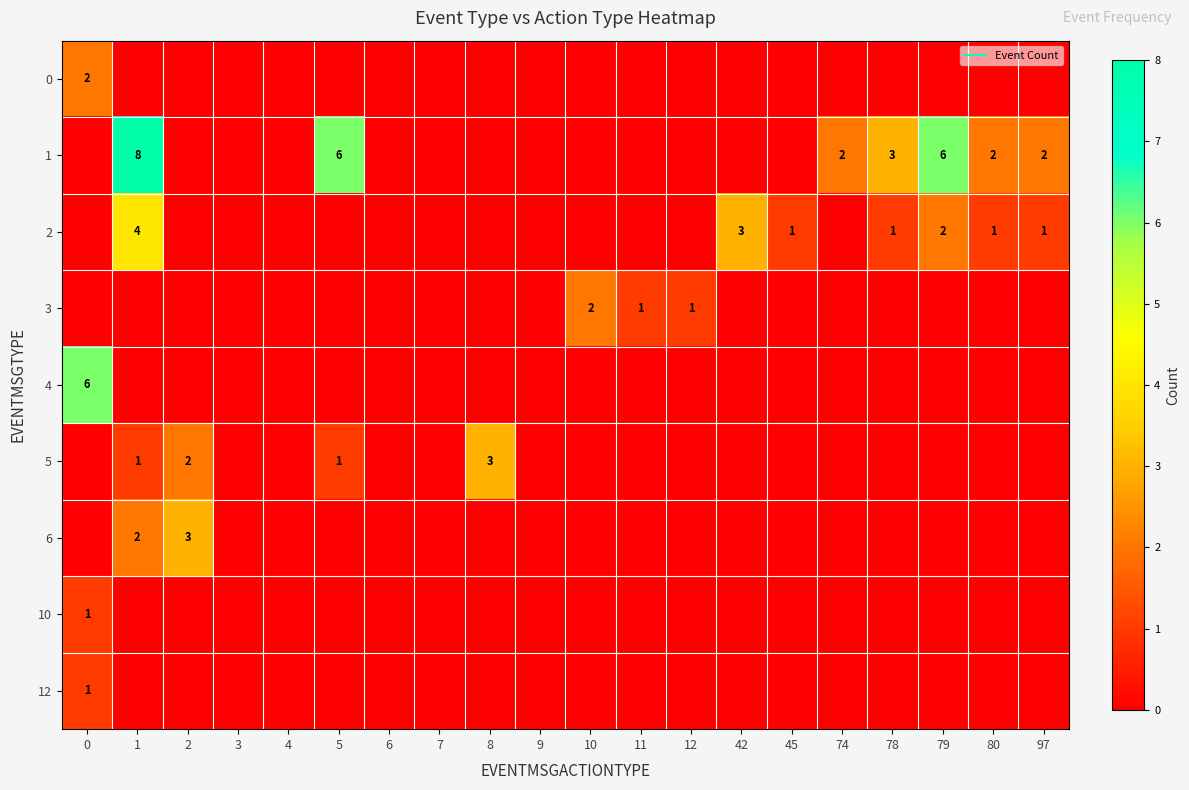

List the series in order of their peak value, highest first.

1, 4, 2, 5, 6, 0, 3, 10, 12